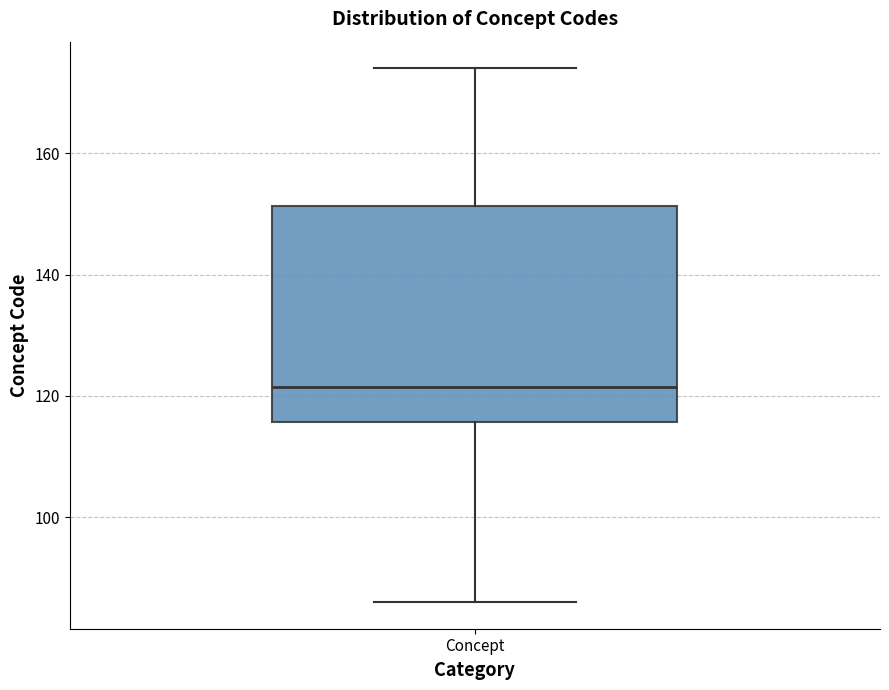

Transcribe this box plot: give where the median line is, the range the box spans, and where the two whiskers end, as read against the y-axis. The values are not printed on the chart, so give them approximately, as read against the axis.

median 122, box 116 to 152, whiskers 86 to 174